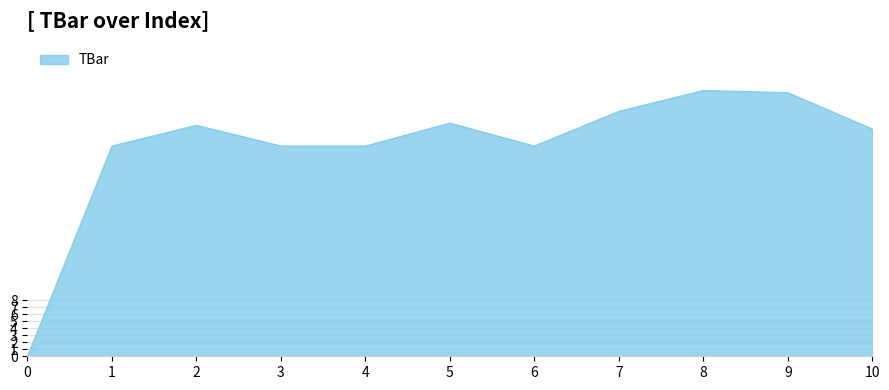

What is the ratio of the value at 4 to the value at 9?

0.8